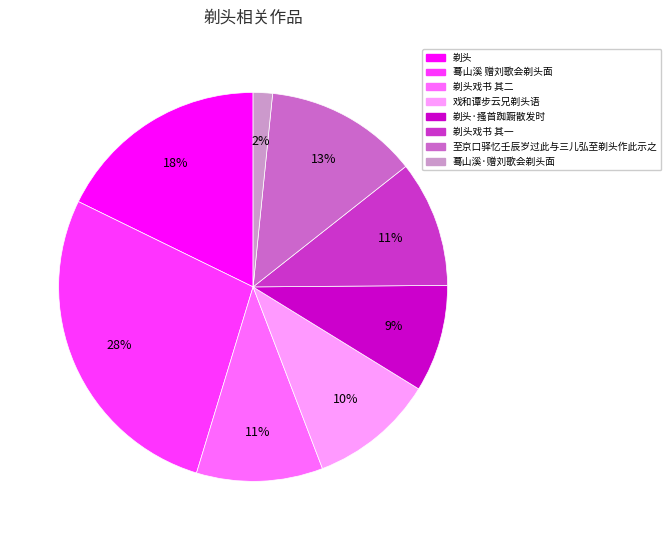

Is there any slice that represents more than half of the pie?

No